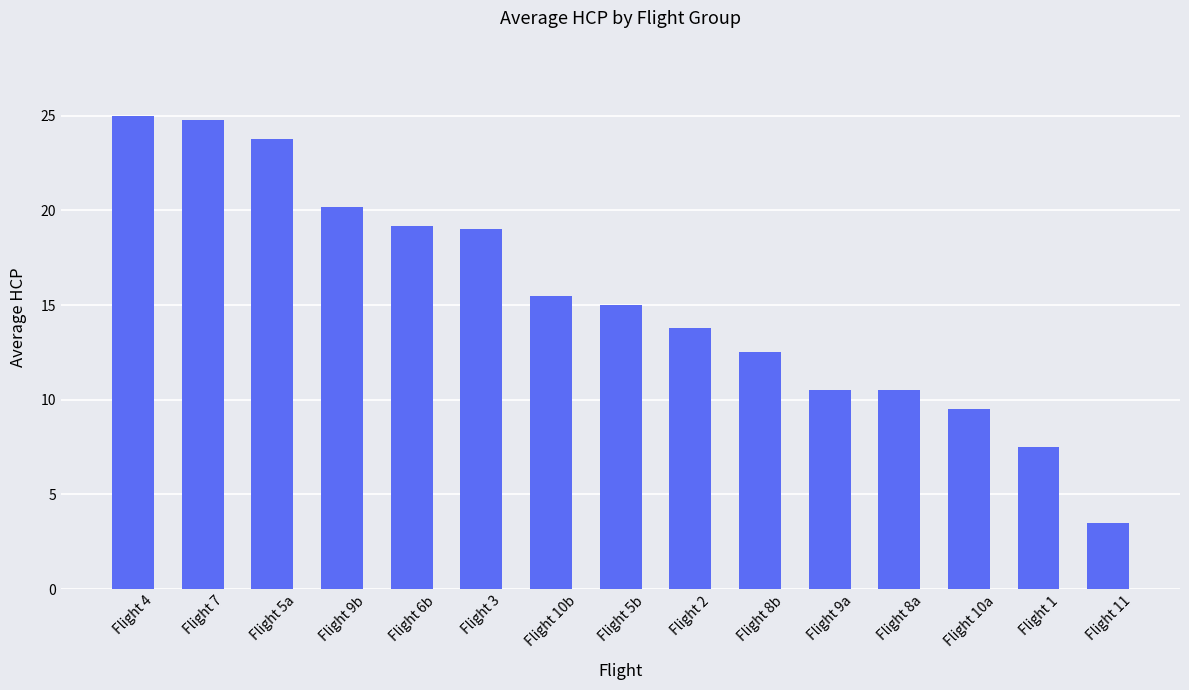

Approximately how many times larger is the value at Flight 11 compared to Flight 9a?

0.3